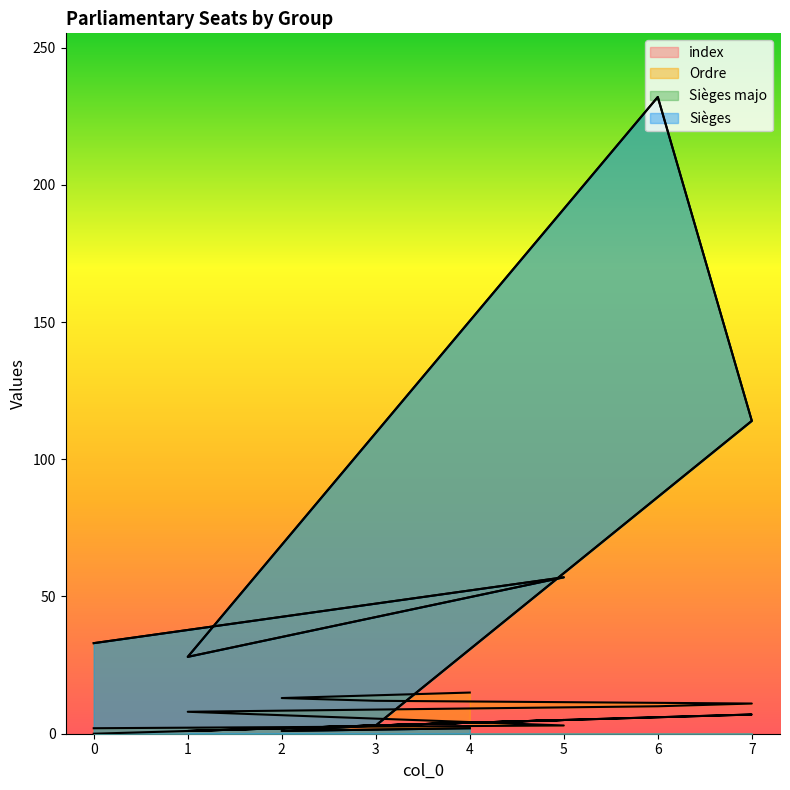

How many interior local peaks does the Sièges series have?

2